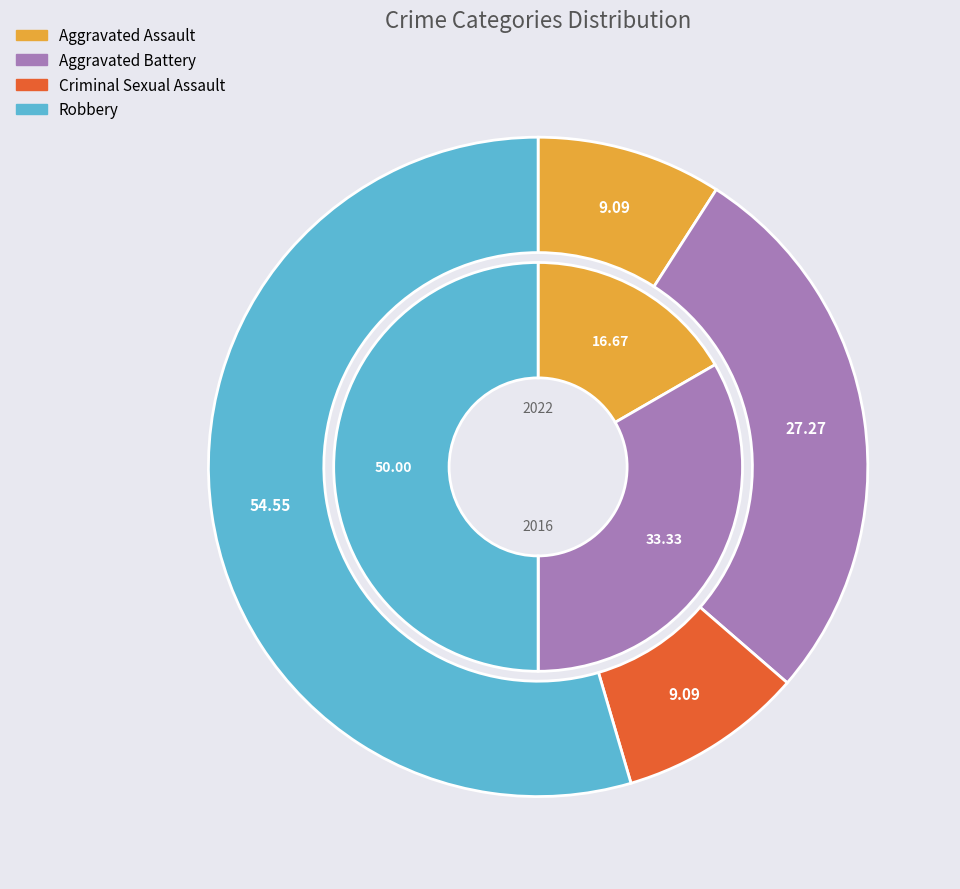

What is the smallest slice in the pie chart?

Criminal Sexual Assault